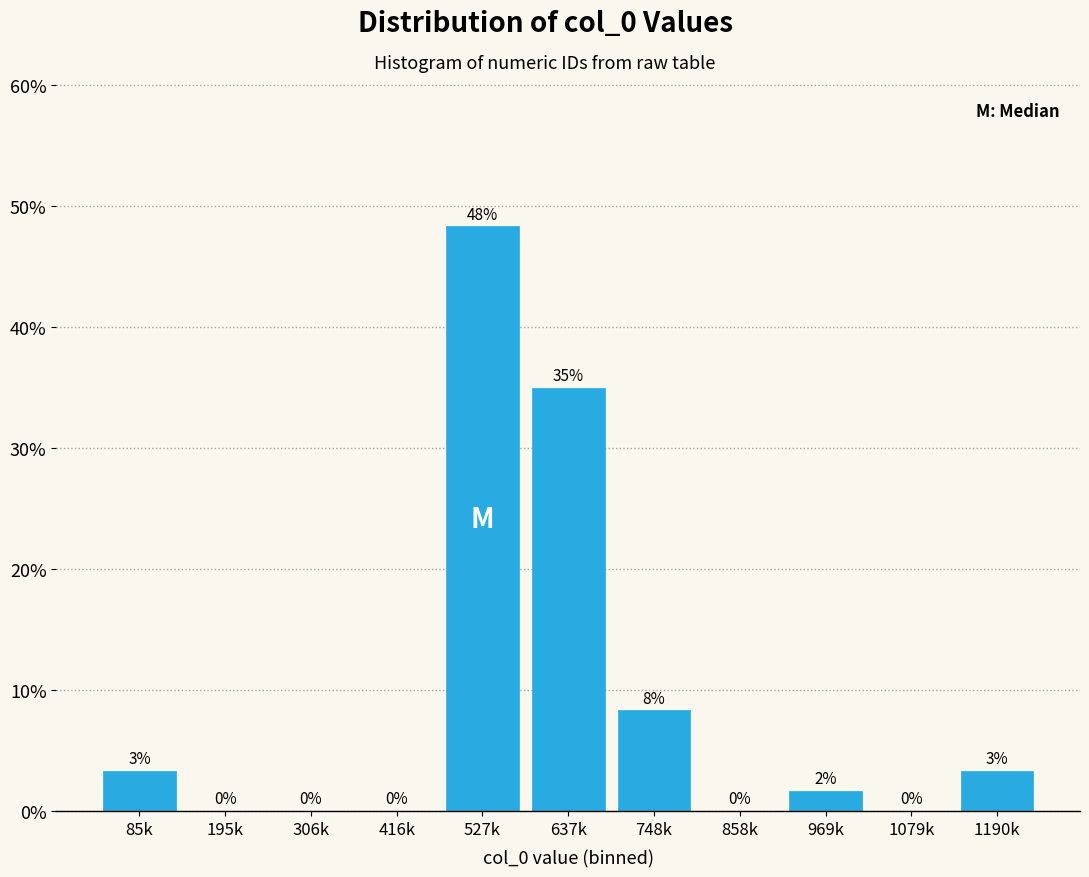

At which label does the data first exceed 1?

85k